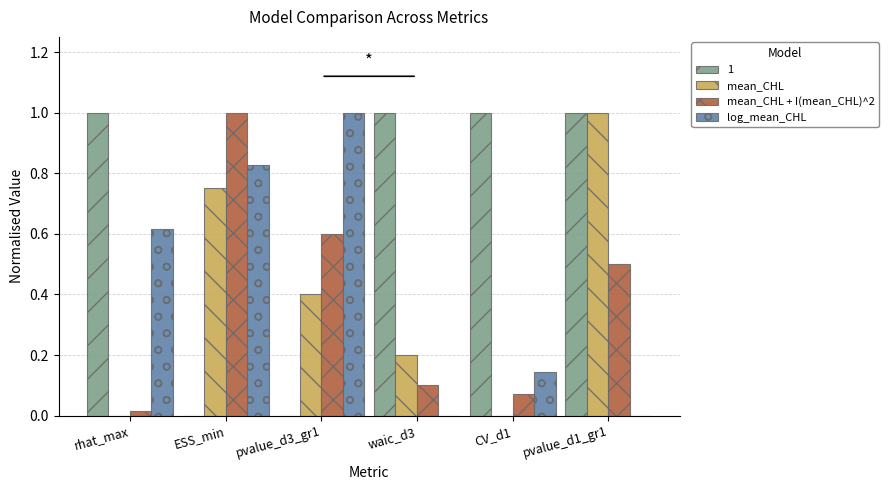

Is it true that 1 equals -0.4 at pvalue_d3_gr1?

False